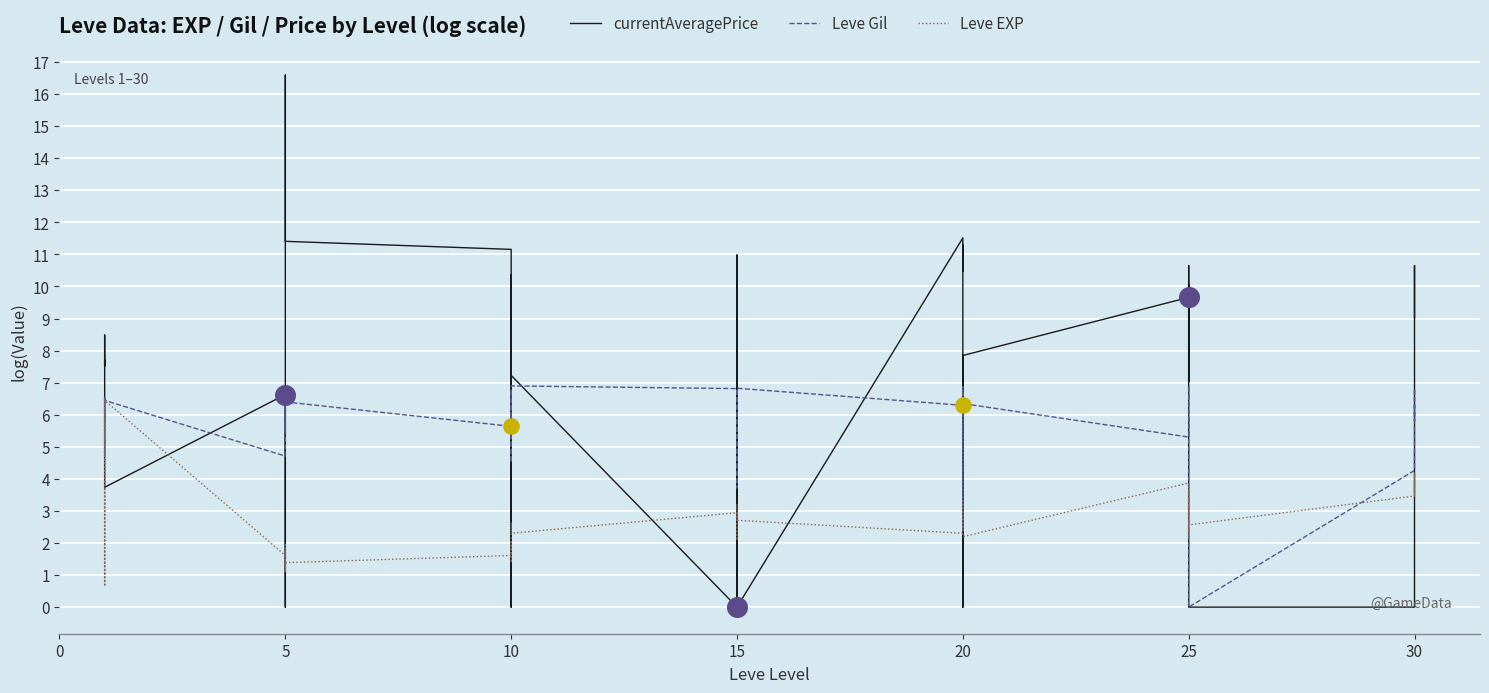

Which series contains the highest Y value?

currentAveragePrice